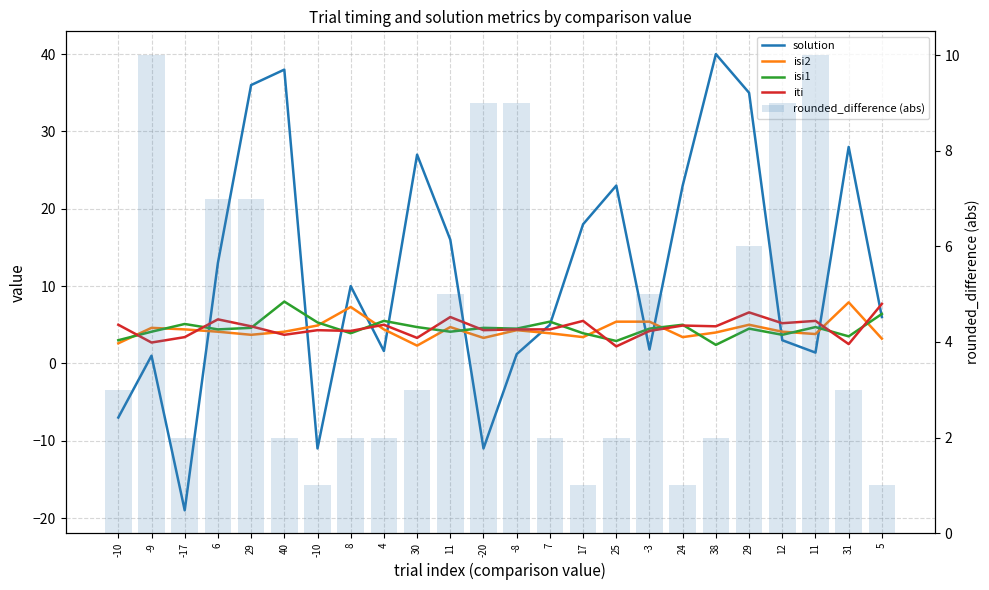

What is the sum of the iti values at 24 and -10?

9.2